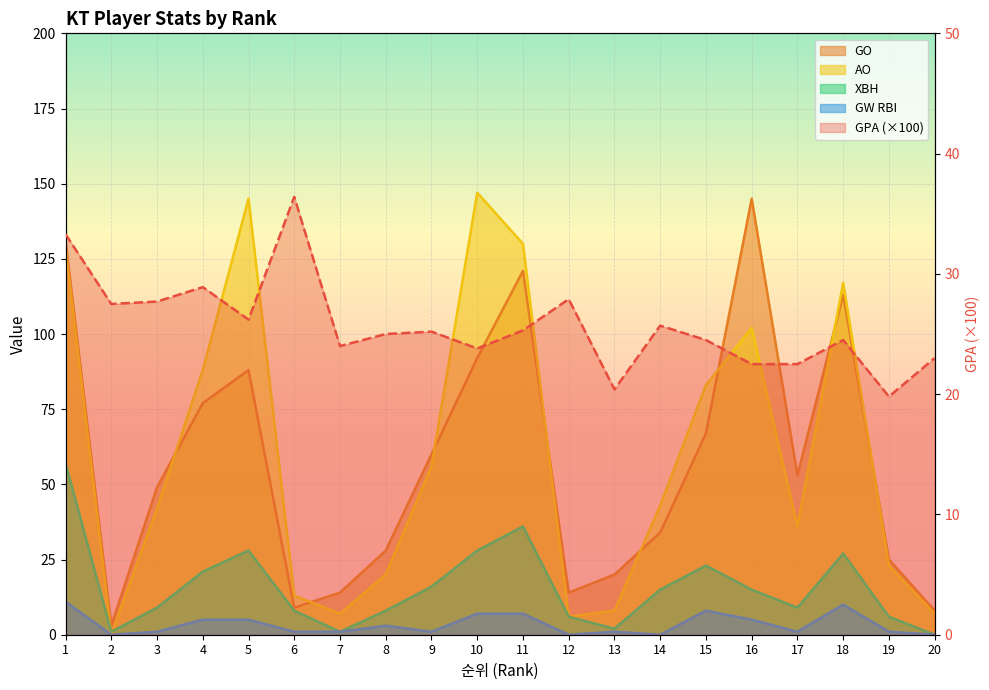

True or false: GO and GW RBI cross at least once.

False